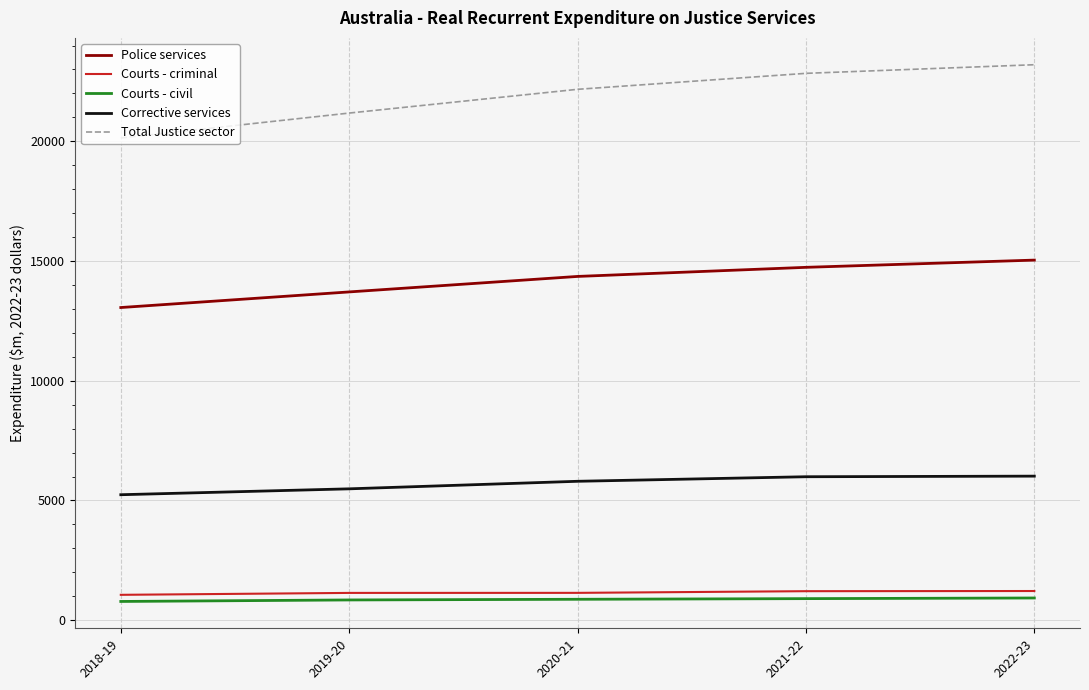

At 2021-22, list the series in order from largest to smallest.

Total Justice sector, Police services, Corrective services, Courts - criminal, Courts - civil